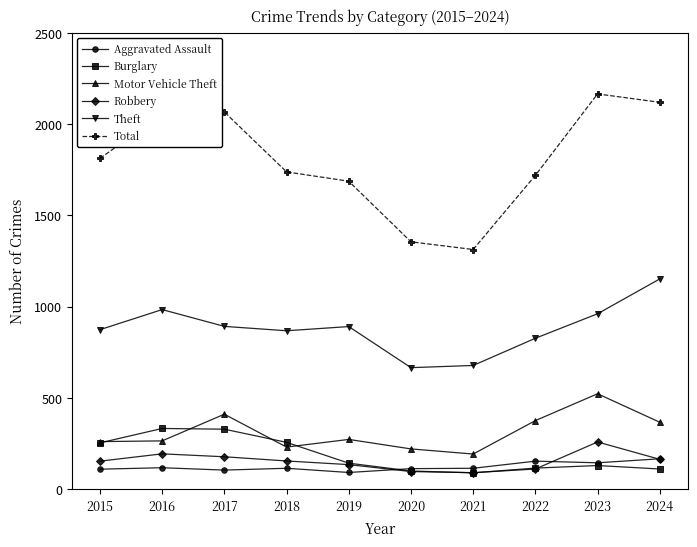

The value of Total at 2018 is 501. True or false?

False